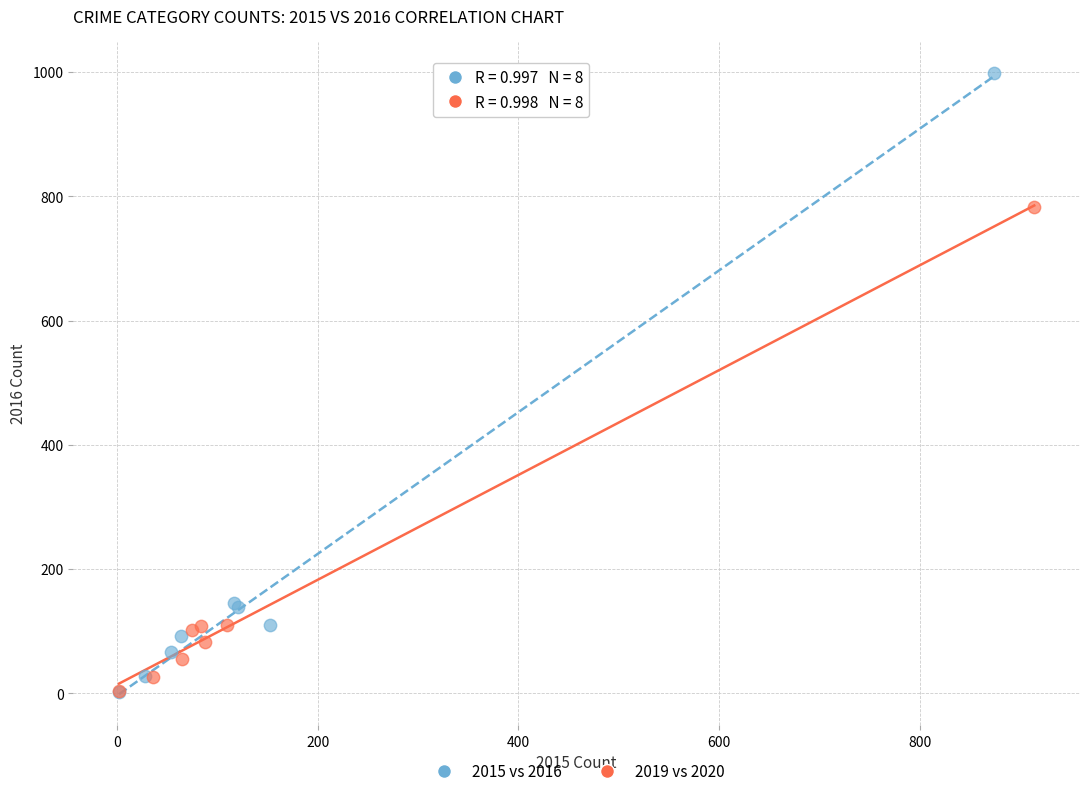

What are all the series names shown in the legend?

2015 vs 2016, 2019 vs 2020